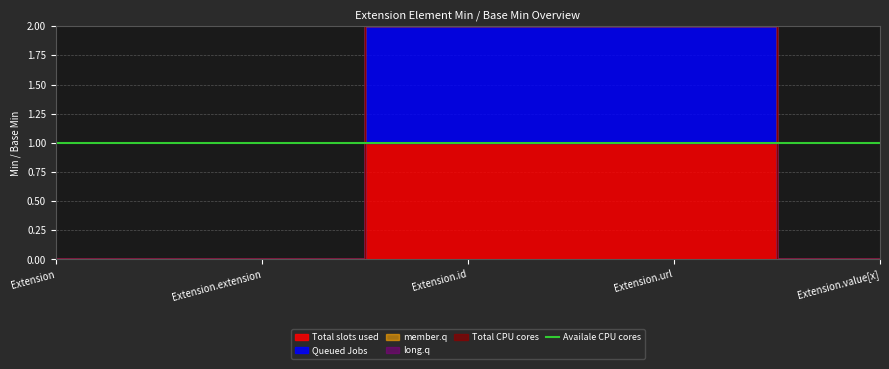

True or false: Queued Jobs has more than 1 interior local peaks.

False